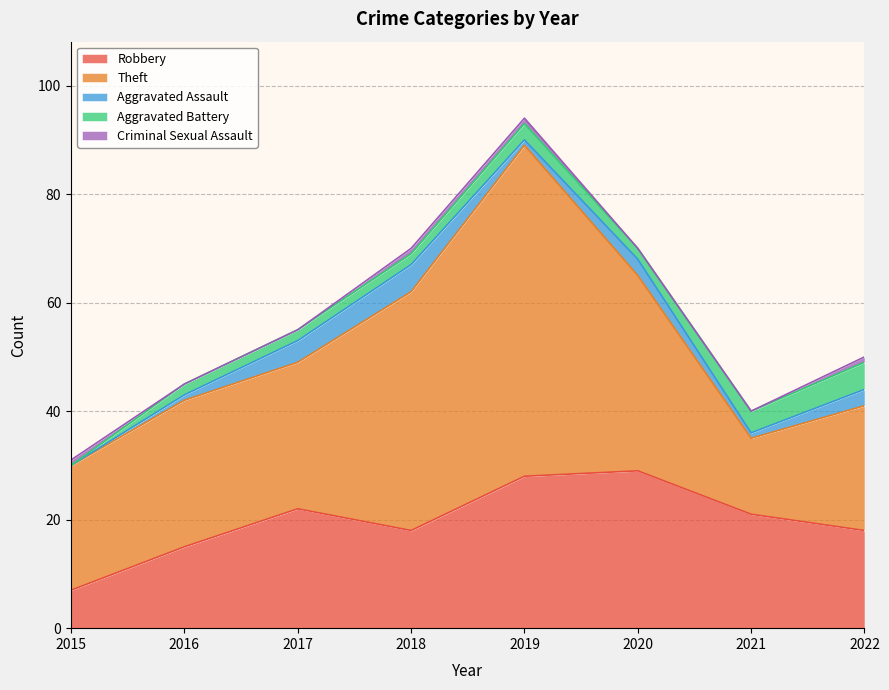

The Criminal Sexual Assault series shows 0 at 2020. True or false?

False